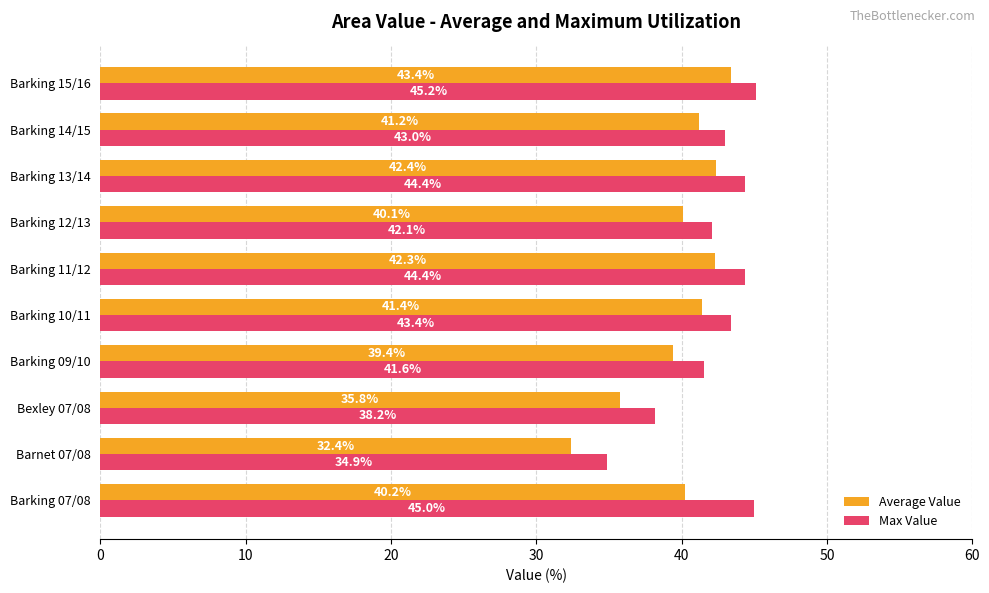

What is the difference between the second highest and second lowest values in the Average Value series?

6.6